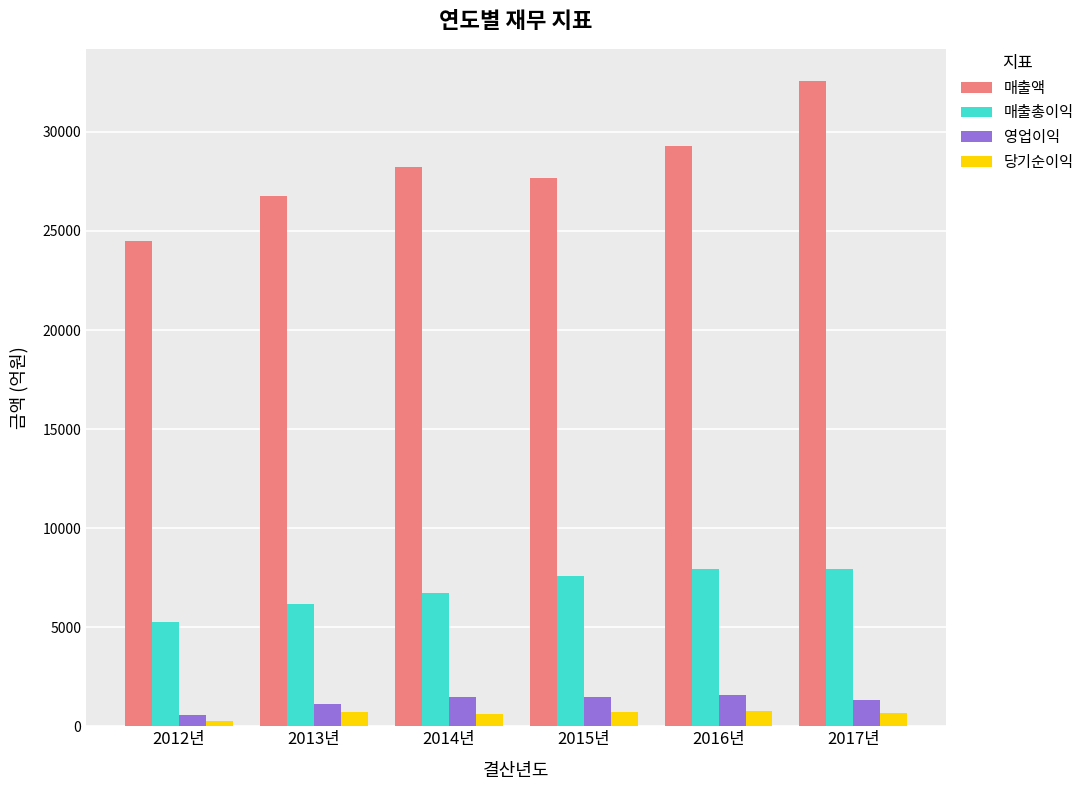

What is the total value across all series at 2017년?

42525.5